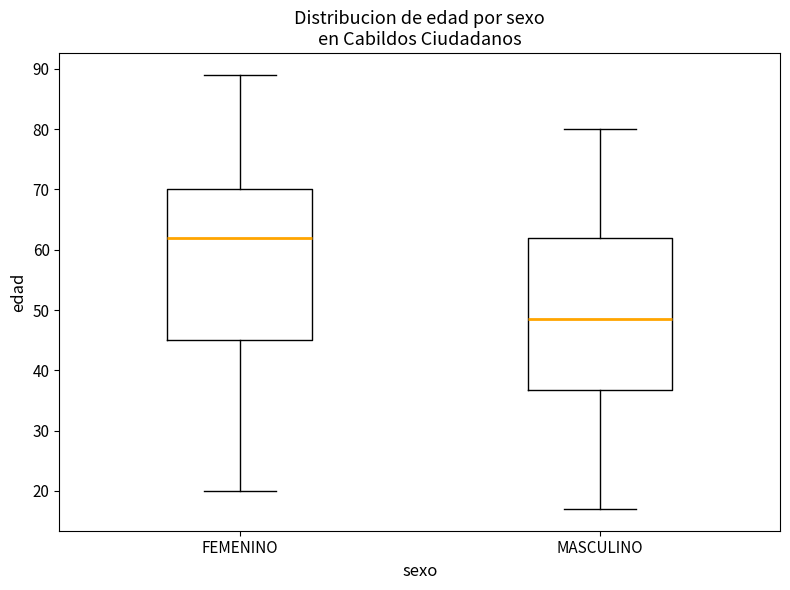

Reading left to right, transcribe this box plot: for each box, give where its median line is, the range the box spans, and where its two whiskers end, as read against the y-axis. The values are not printed on the chart, so give them approximately, as read against the axis.

FEMENINO: median 62, box 45 to 70, whiskers 20 to 89
MASCULINO: median 49, box 37 to 62, whiskers 17 to 80